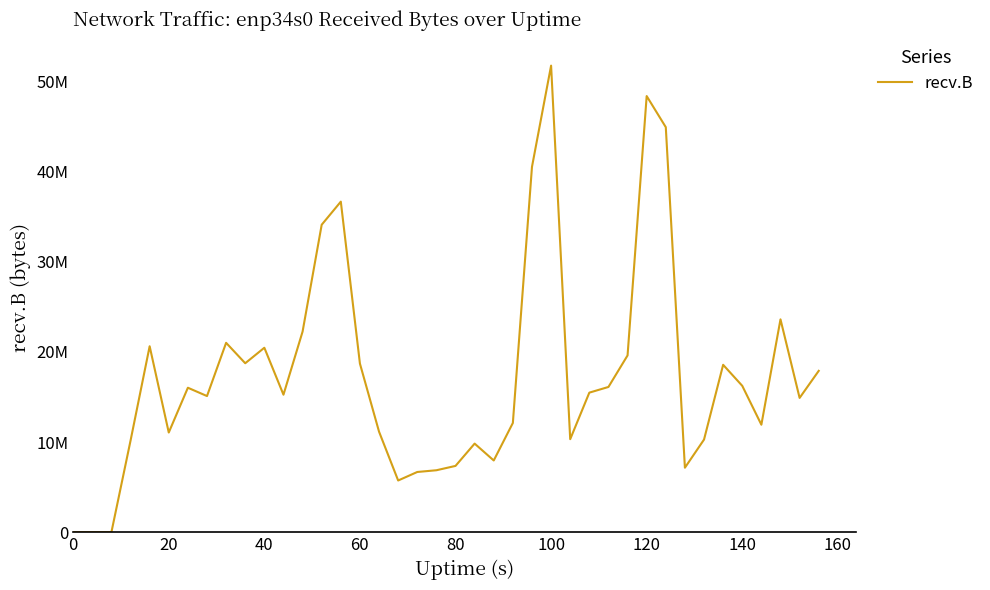

Does the chart display data point markers on the line(s)?

No